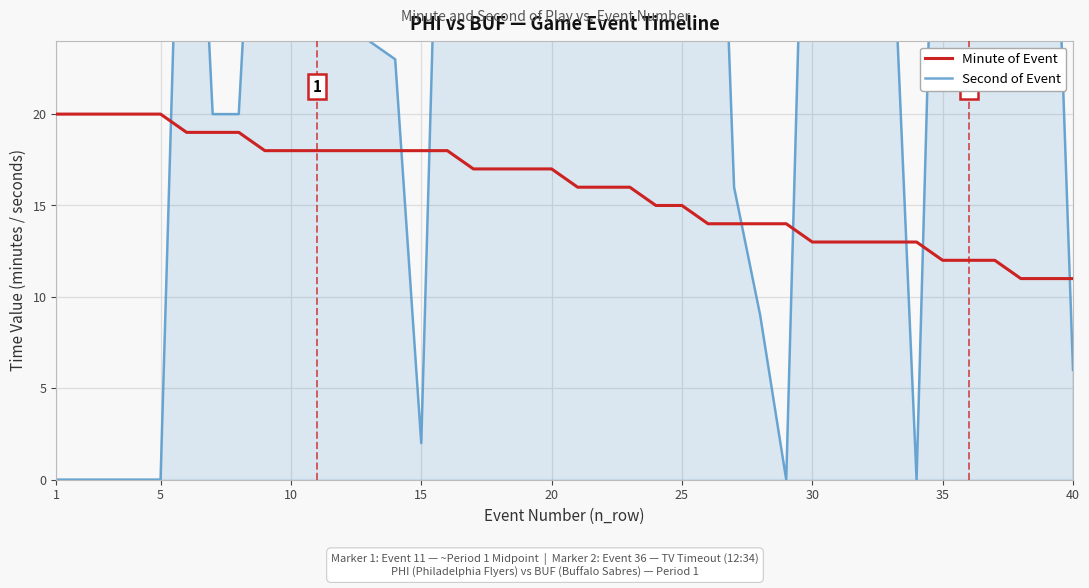

What is the highest value of the Second of Event series?

55